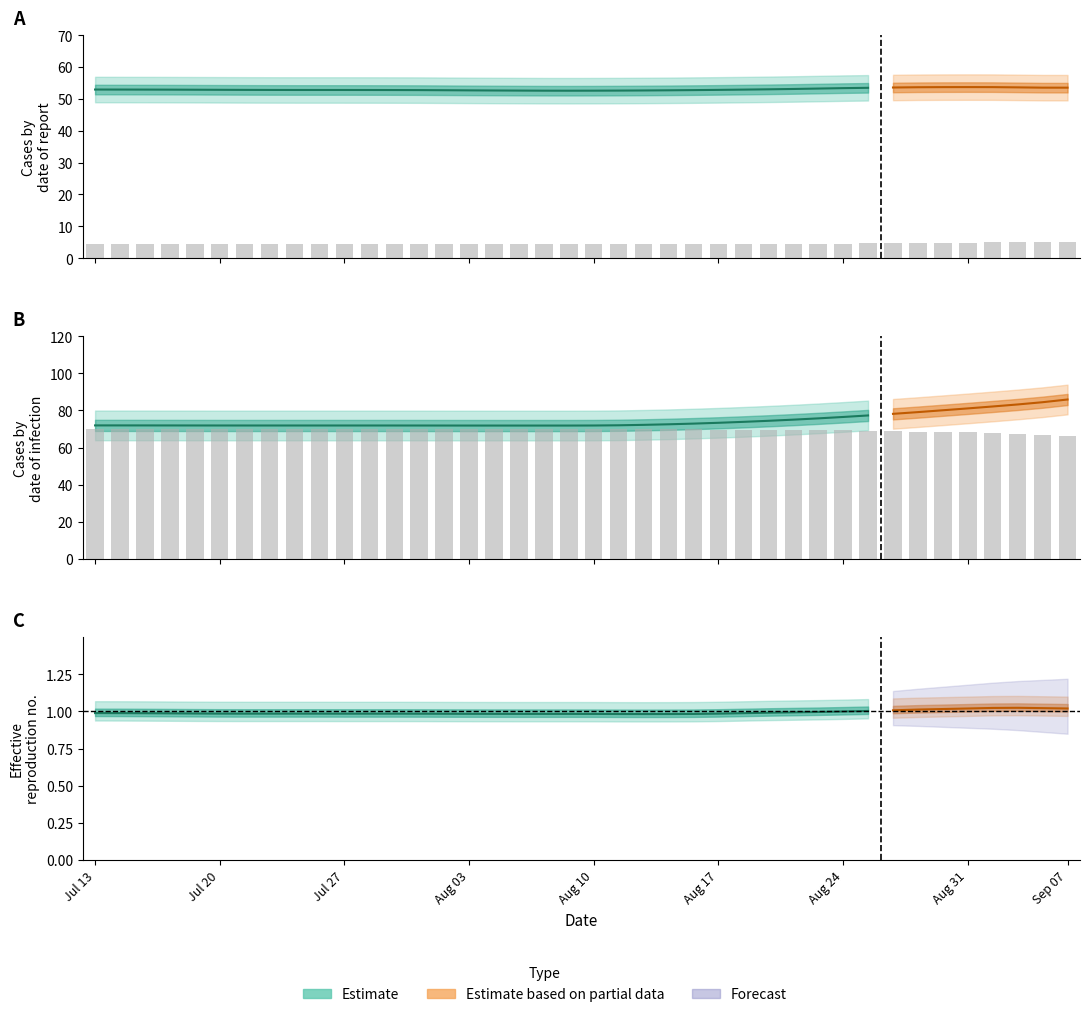

What is the value of the x bar at the 8th from the left?

4.3